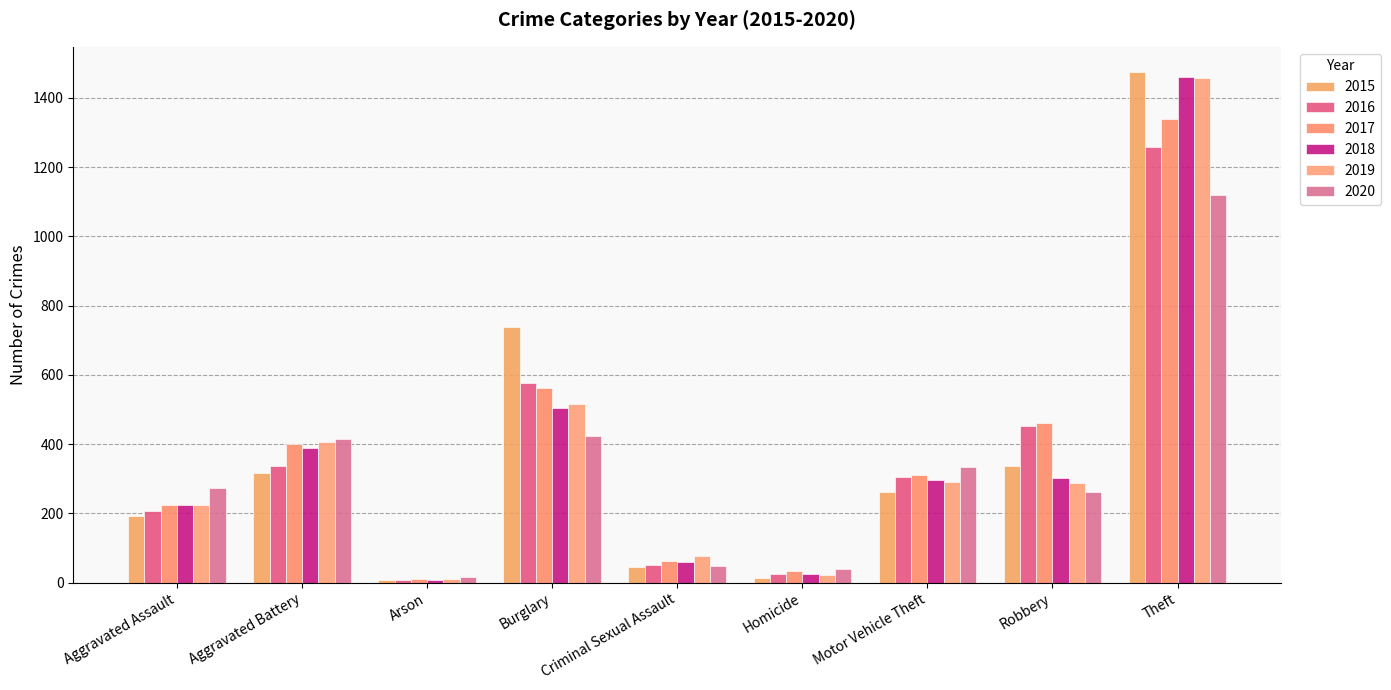

Rank the series at Theft from lowest to highest value.

2020, 2016, 2017, 2019, 2018, 2015